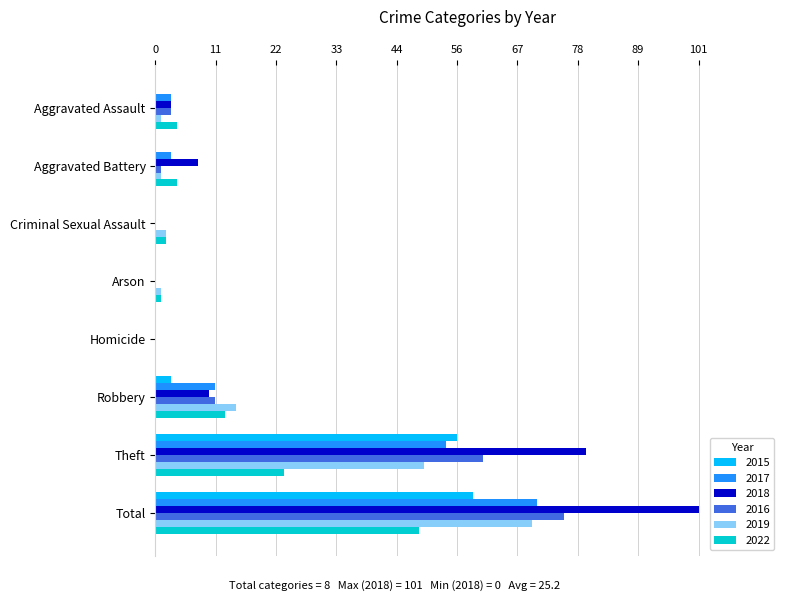

What is the average value of the 2019 series?

18